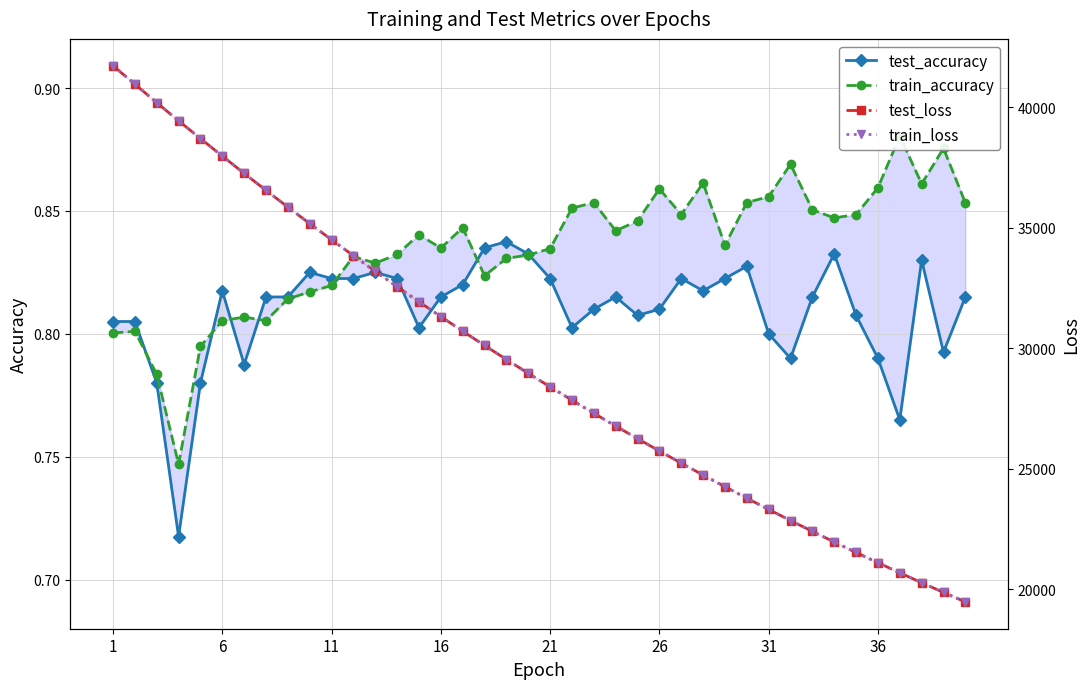

How many values in the test_loss series are below 28963?

20